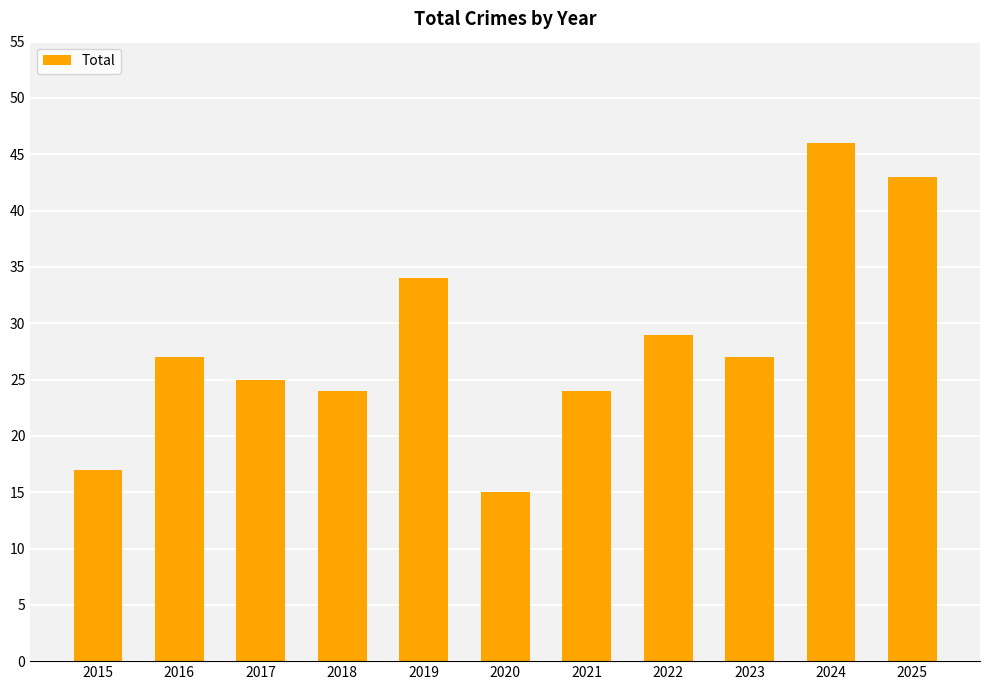

True or false: the data shows 27 at 2016.

True